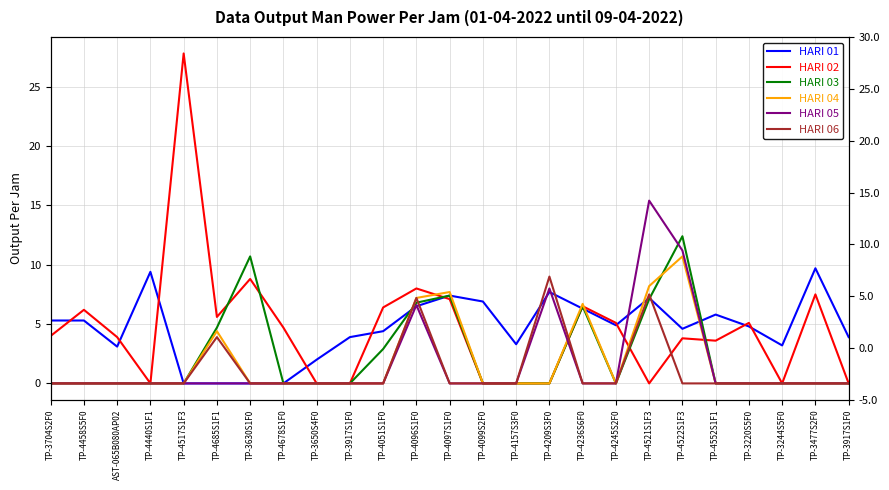

List the labels in order of HARI 03 value, smallest first.

TP-3704S2F0, TP-4458S5F0, AST-065B080AP02, TP-4440S1F1, TP-4517S1F3, TP-4678S1F0, TP-3650S4F0, TP-3917S1F0, TP-4099S2F0, TP-4157S3F0, TP-4209S3F0, TP-4245S2F0, TP-4552S1F1, TP-3220S5F0, TP-3244S5F0, TP-3477S2F0, TP-3917S1F0, TP-4051S1F0, TP-4685S1F1, TP-4236S6F0, TP-4096S1F0, TP-4521S1F3, TP-4097S1F0, TP-3630S1F0, TP-4522S1F3